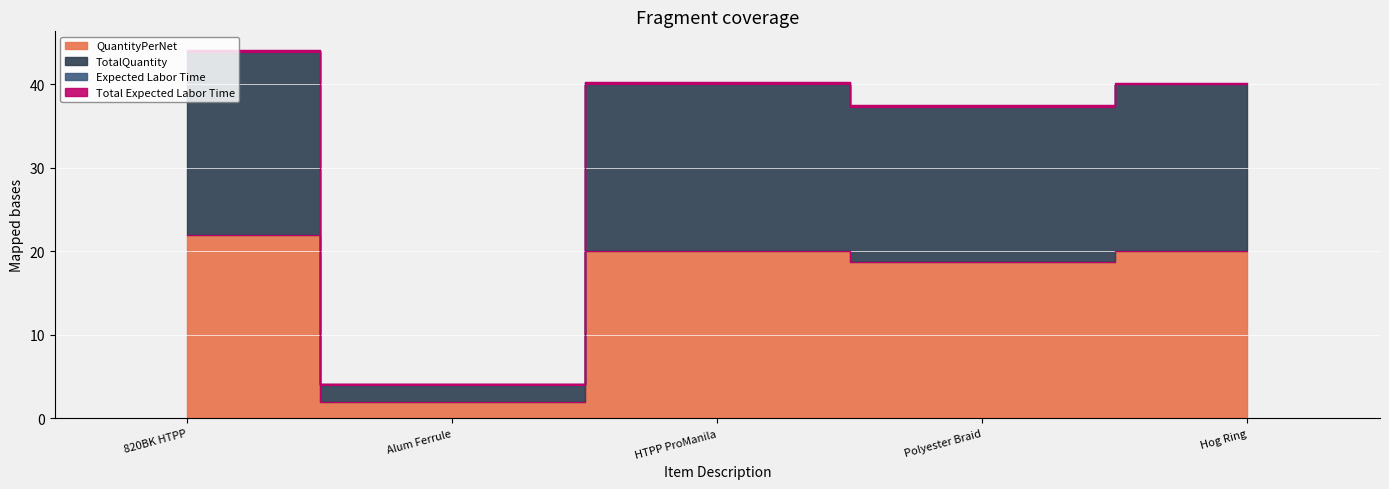

True or false: TotalQuantity and QuantityPerNet cross at least once.

False